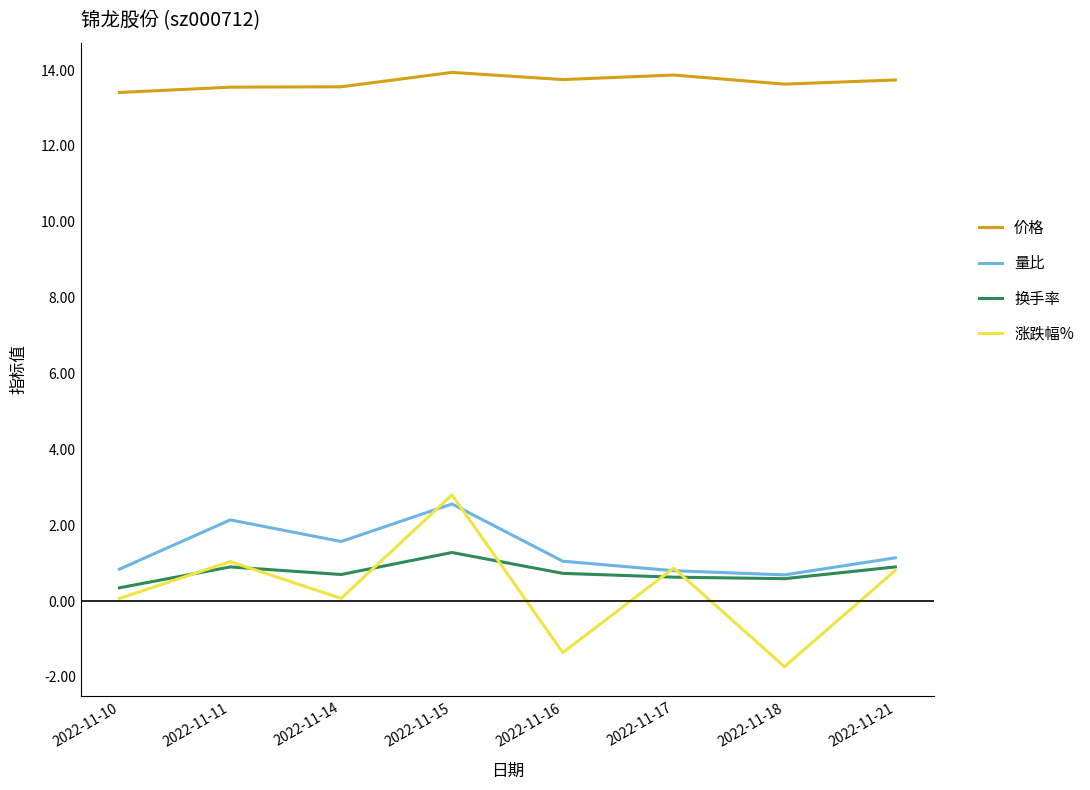

Which series changed the most between 2022-11-11 and 2022-11-15?

涨跌幅%